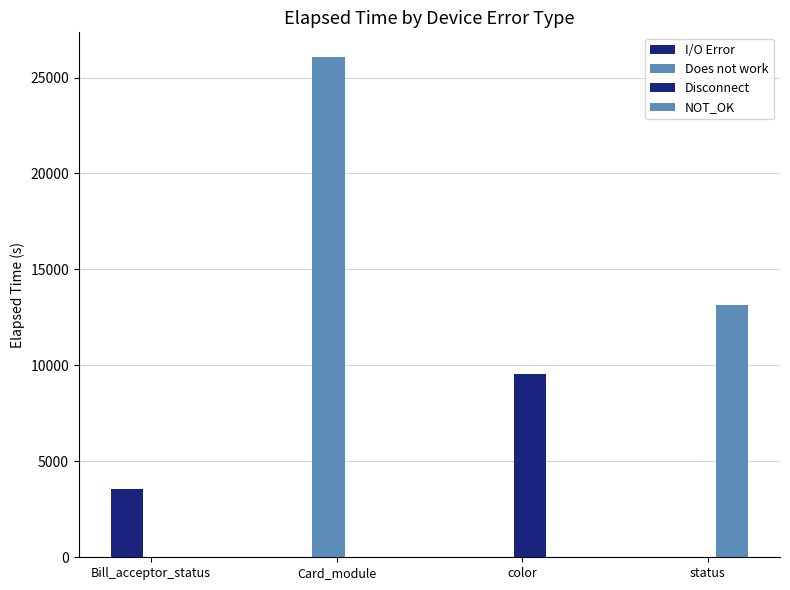

At how many categories does at least one series exceed 19238?

1